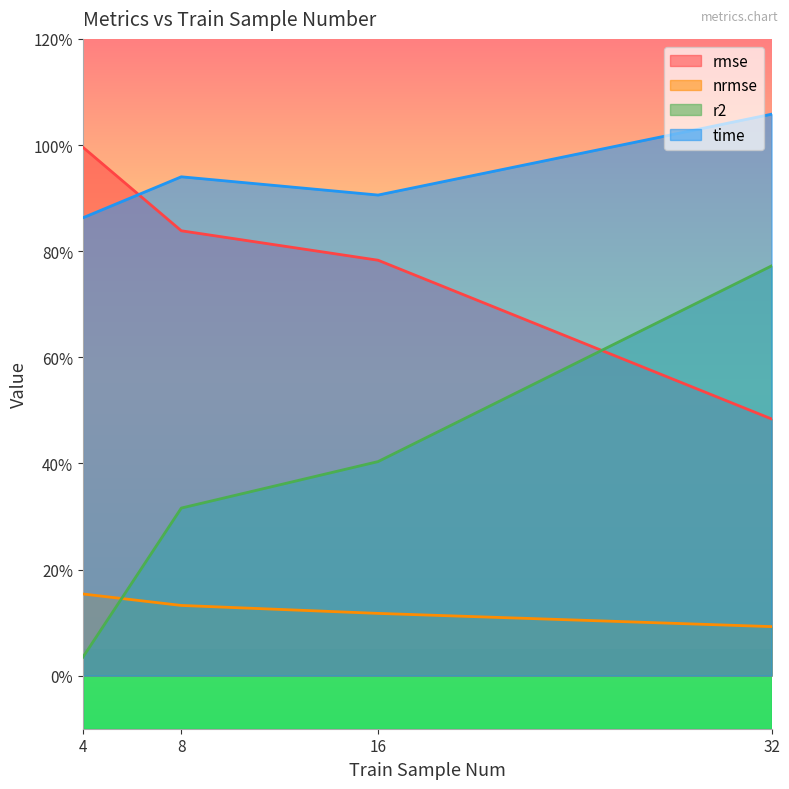

After their last crossing, which series has the higher values: nrmse or r2?

r2